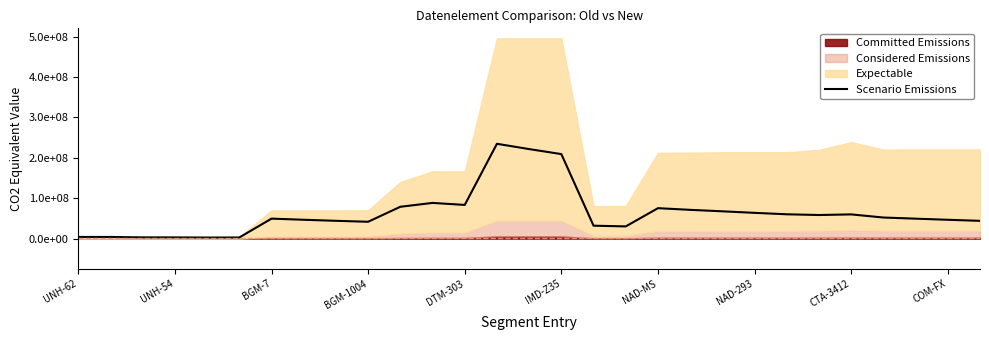

What is the difference between the maximum and minimum values?

231974895.9